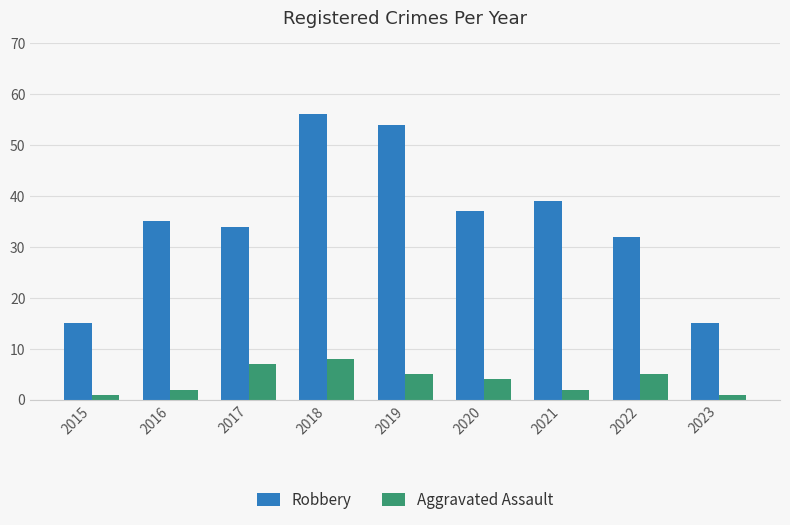

What is the smallest value displayed?

1